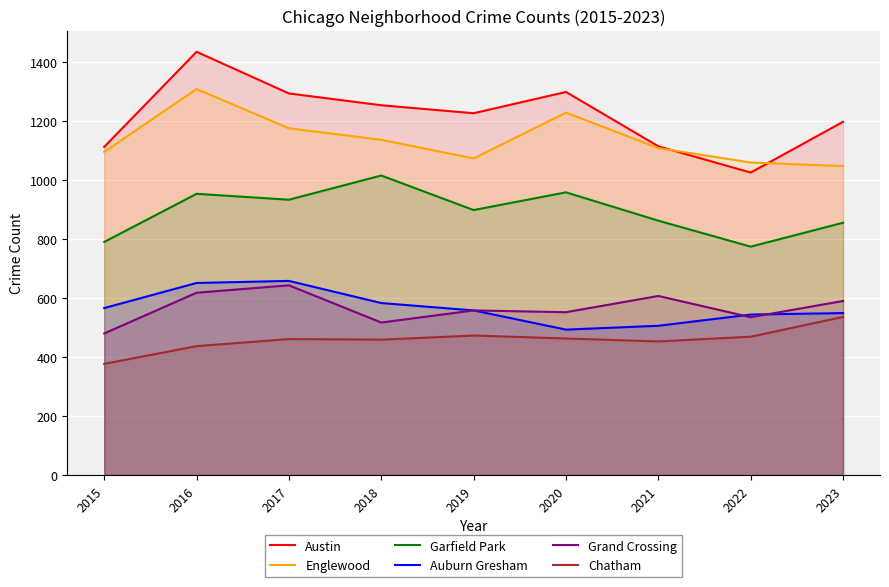

How many categories are shown in the chart?

9